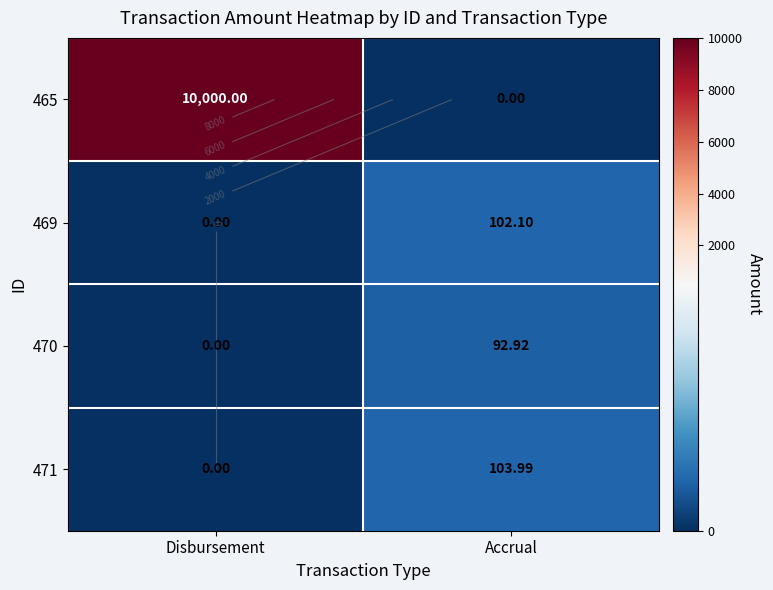

Is it true that 469 equals 176.0 at Accrual?

False